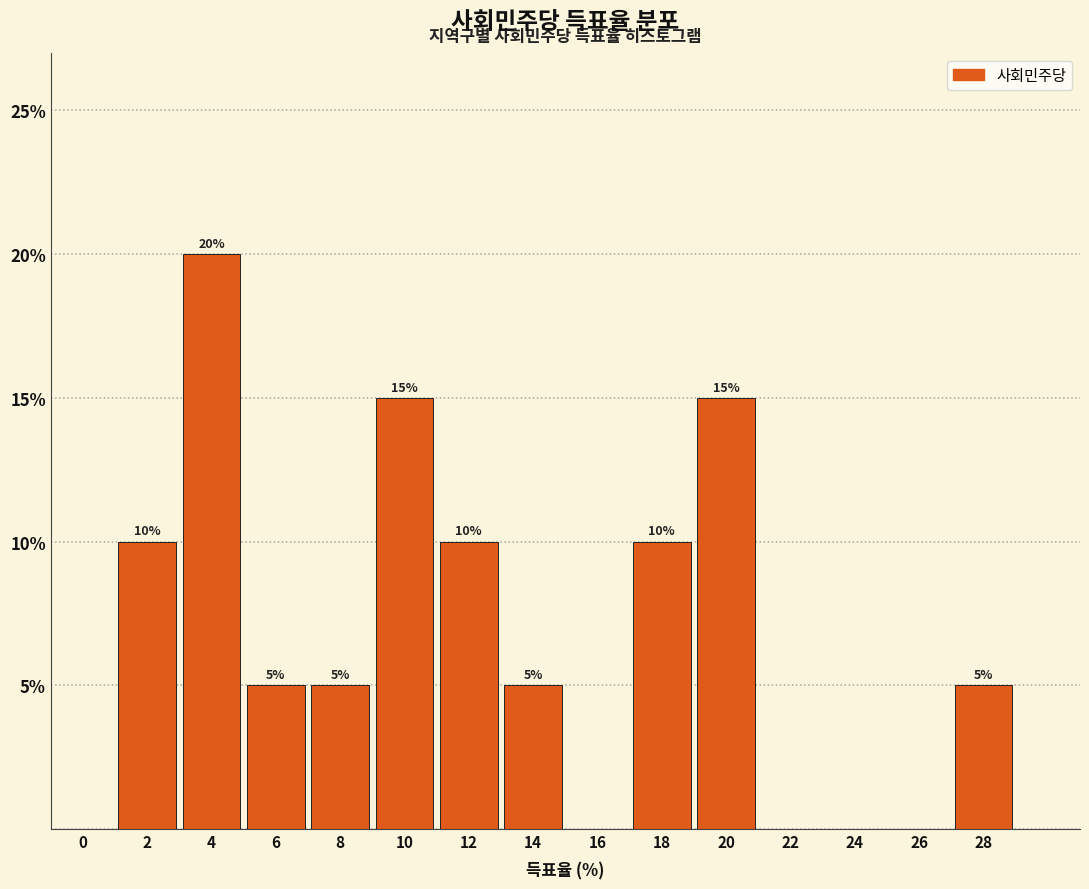

Reading left to right, extract all data points from this chart.

0=0	2=10	4=20	6=5	8=5	10=15	12=10	14=5	16=0	18=10	20=15	22=0	24=0	26=0	28=5